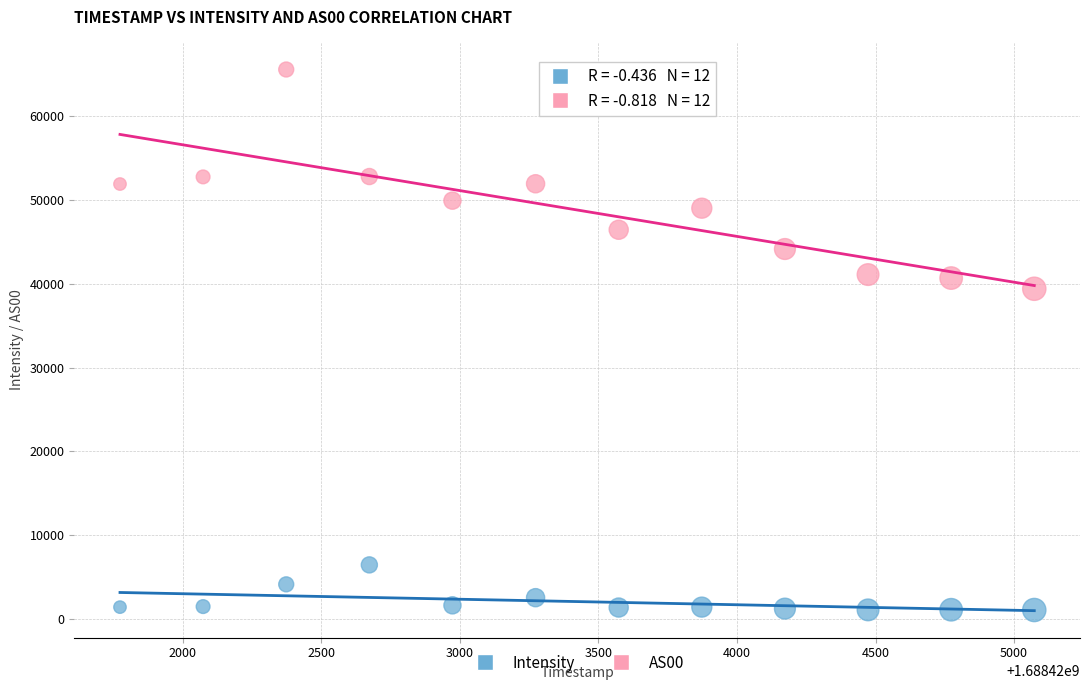

What are all the series names shown in the legend?

Intensity, AS00